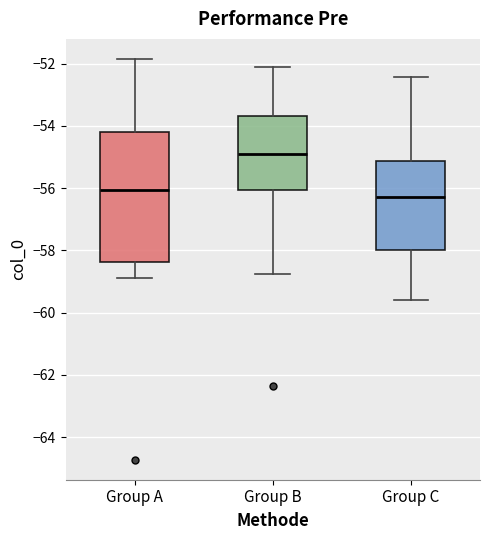

Which box's median line is the lowest?

Group C